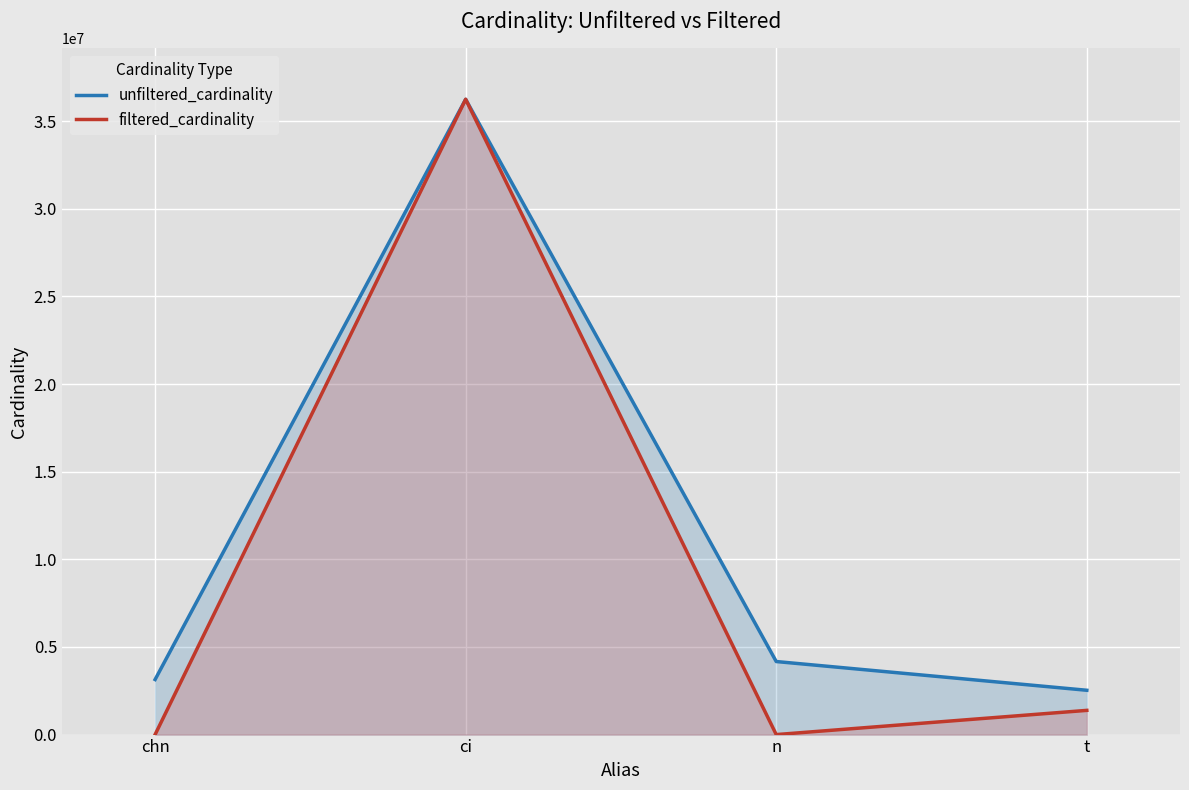

True or false: unfiltered_cardinality and filtered_cardinality intersect in this chart.

False